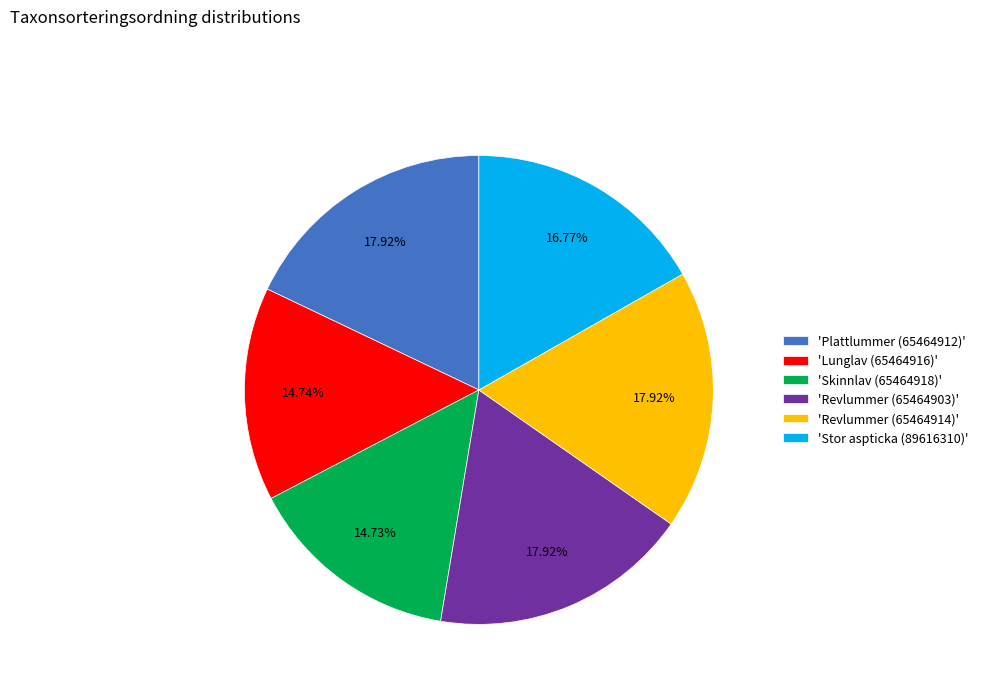

What is the ratio of the value at 'Plattlummer (65464912)' to the value at 'Revlummer (65464914)'?

1.0